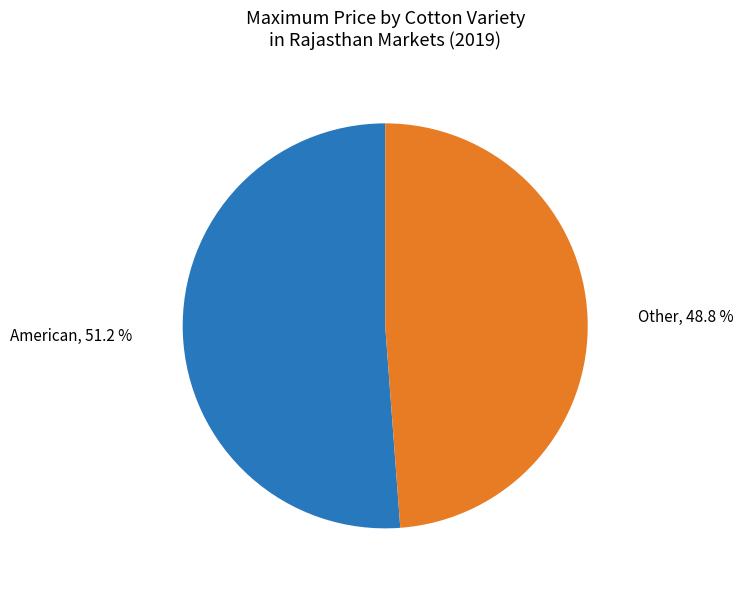

Is there any slice that represents more than half of the pie?

Yes